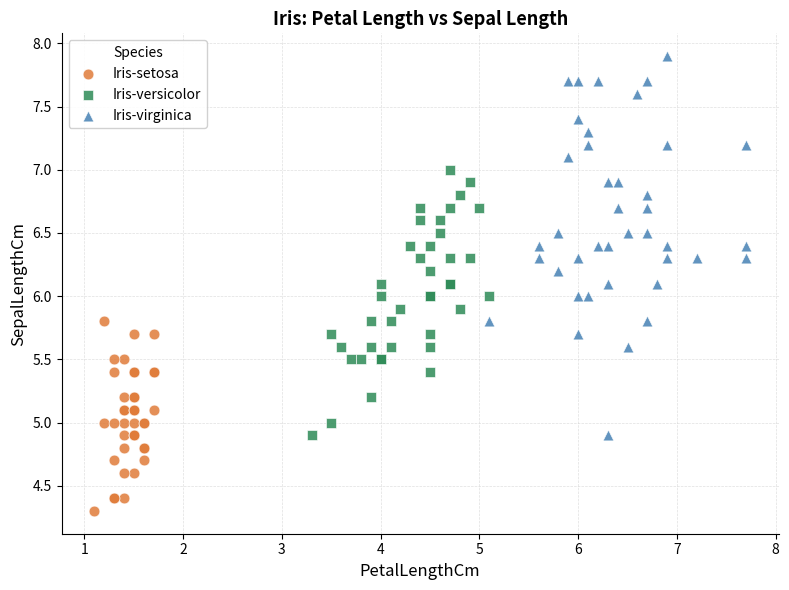

Which series has the largest Y range (max minus min)?

Iris-virginica